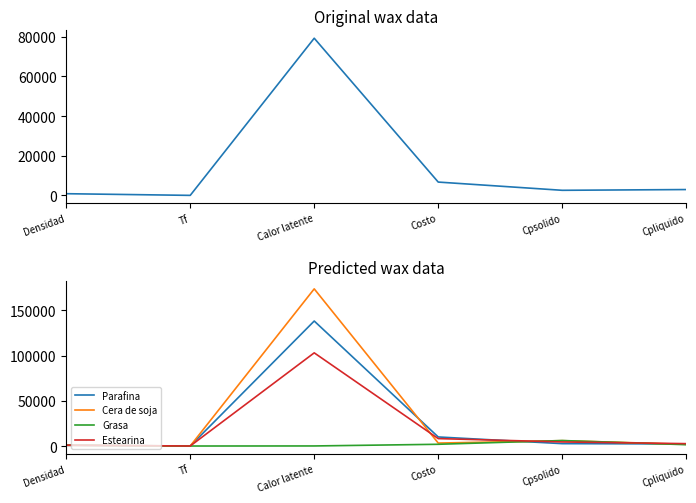

Is the value of Parafina at Cpliquido greater than the value of Estearina at Cpliquido?

No